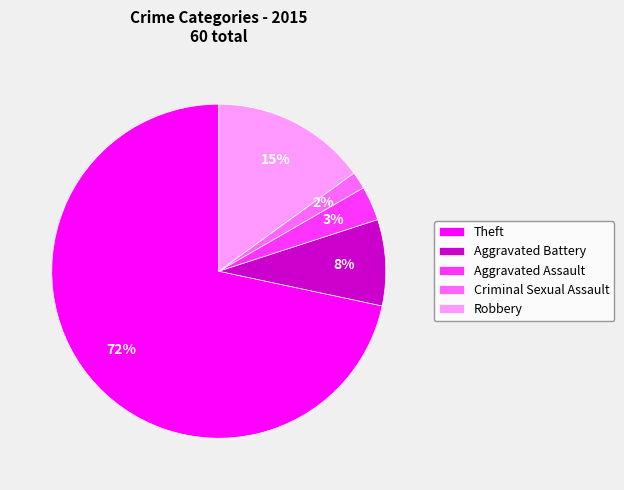

Is it true that Theft is 72% of the pie?

True